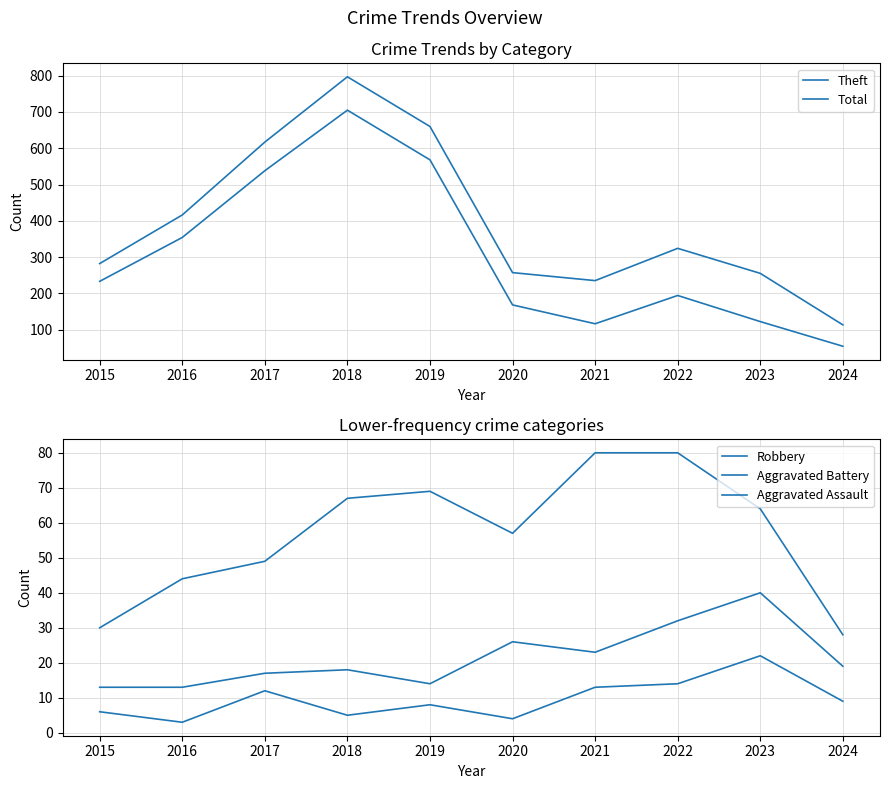

Reading left to right, transcribe all the data shown in this chart.

Theft: 233	354	538	705	568	168	116	194	122	54
Total: 282	416	617	797	660	257	235	324	255	113
Robbery: 30	44	49	67	69	57	80	80	64	28
Aggravated Battery: 13	13	17	18	14	26	23	32	40	19
Aggravated Assault: 6	3	12	5	8	4	13	14	22	9